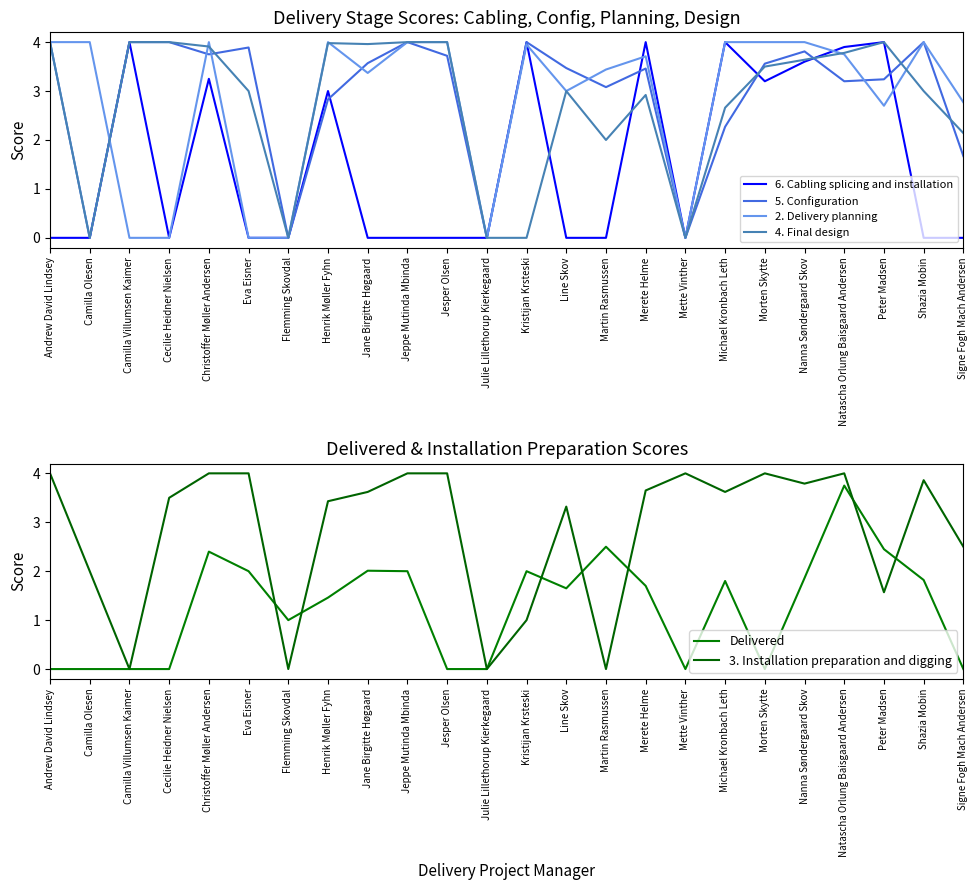

Is it true that Delivered equals 3.1 at Jeppe Mutinda Mbinda?

False